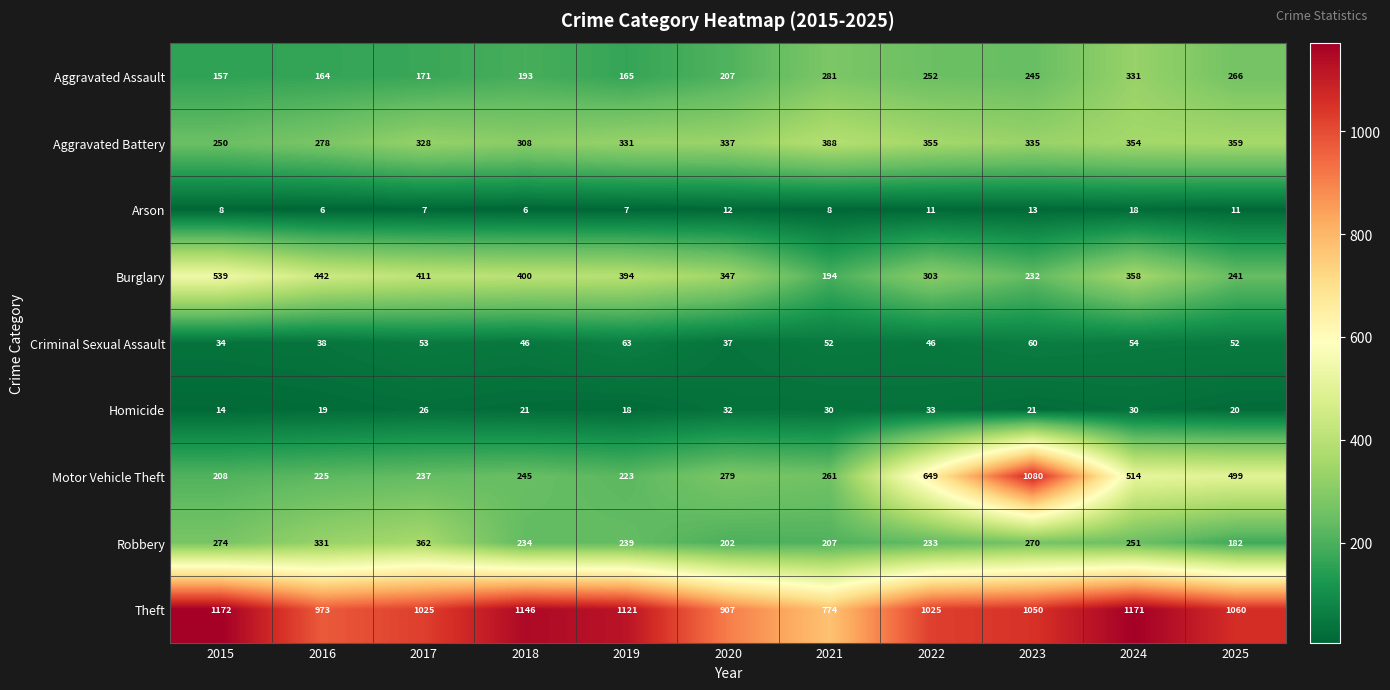

What is the difference between the second highest and minimum values in the Aggravated Battery series?

109